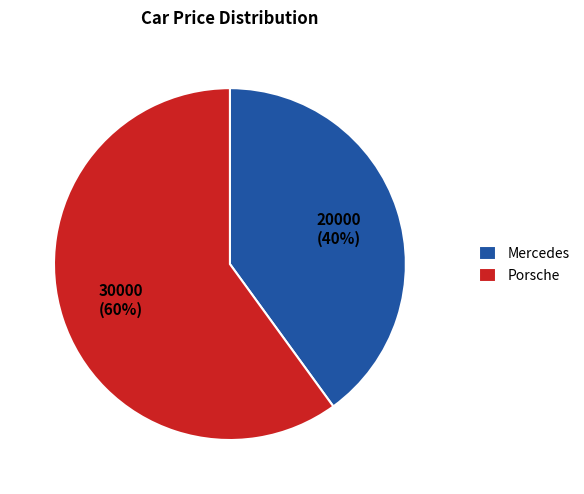

To the nearest percent, what is the average slice percentage?

50%